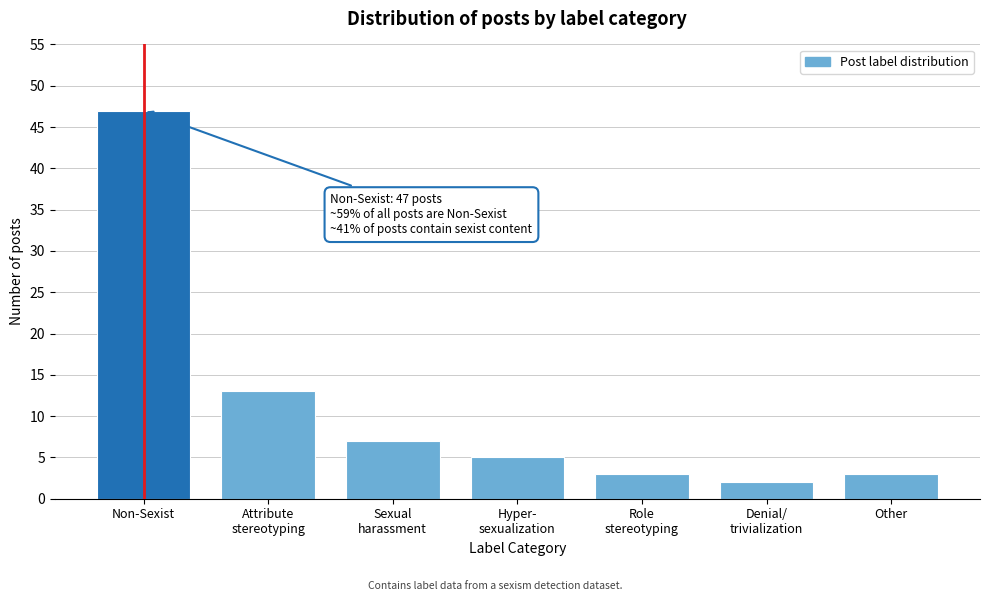

Reading left to right, transcribe all the data shown in this chart.

47	13	7	5	3	2	3